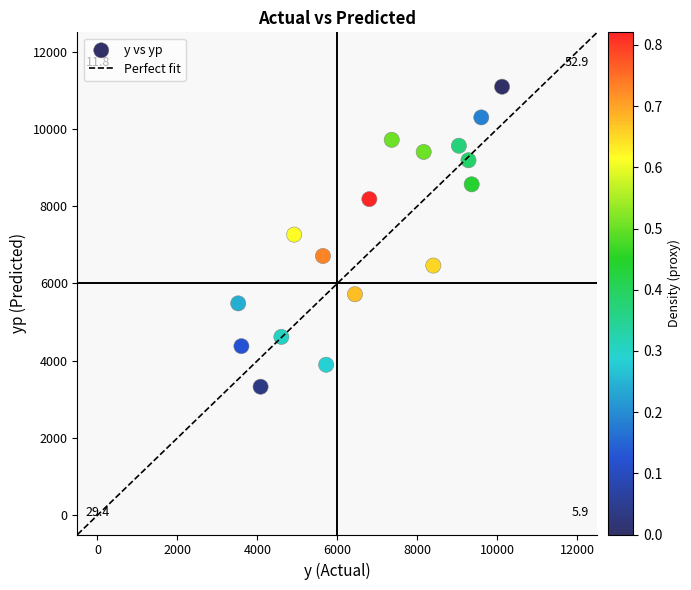

List the coordinates of all points as (X, Y) pairs, reading left to right.

(3520.0, 5483.4)  (3600.0, 4376.0)  (4080.0, 3325.3)  (4600.0, 4615.9)  (4920.0, 7263.1)  (5640.0, 6709.8)  (5720.0, 3894.8)  (6440.0, 5719.8)  (6800.0, 8182.5)  (7360.0, 9717.0)  (8160.0, 9403.5)  (8400.0, 6462.2)  (9040.0, 9564.0)  (9280.0, 9188.2)  (9360.0, 8565.1)  (9600.0, 10297.9)  (10120.0, 11091.7)